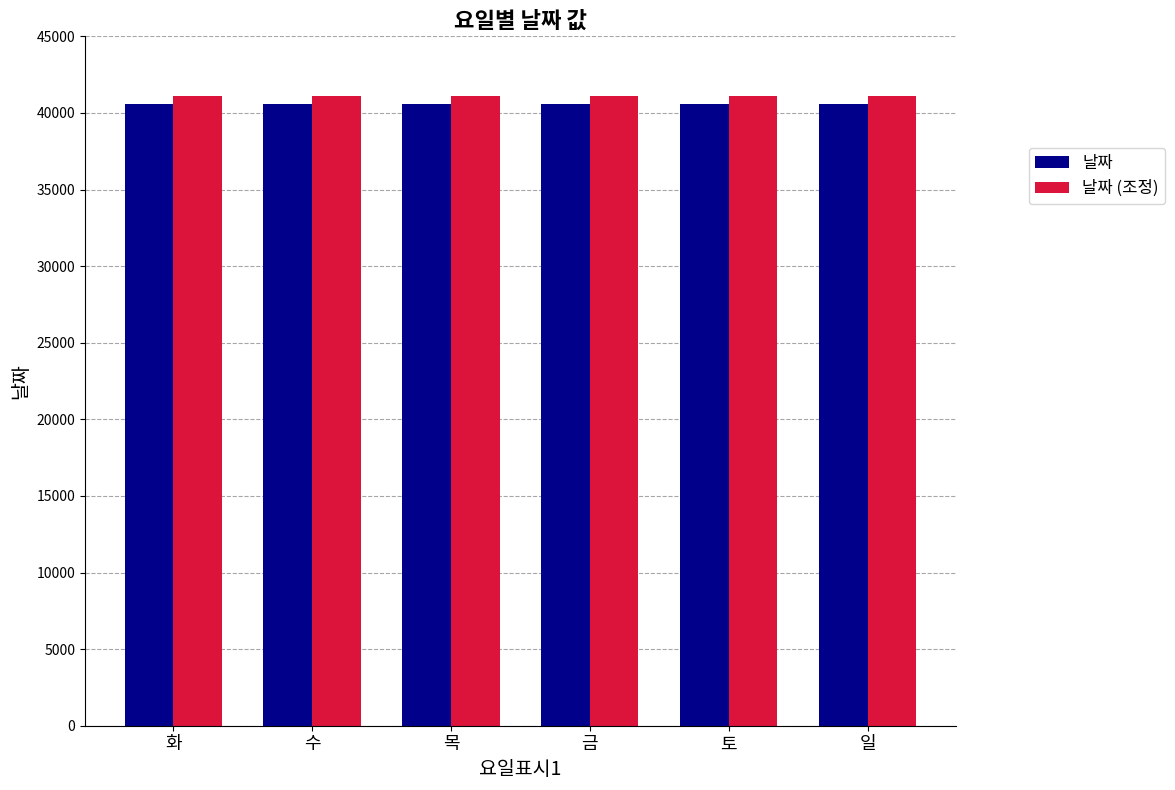

How many series are shown in this chart?

2